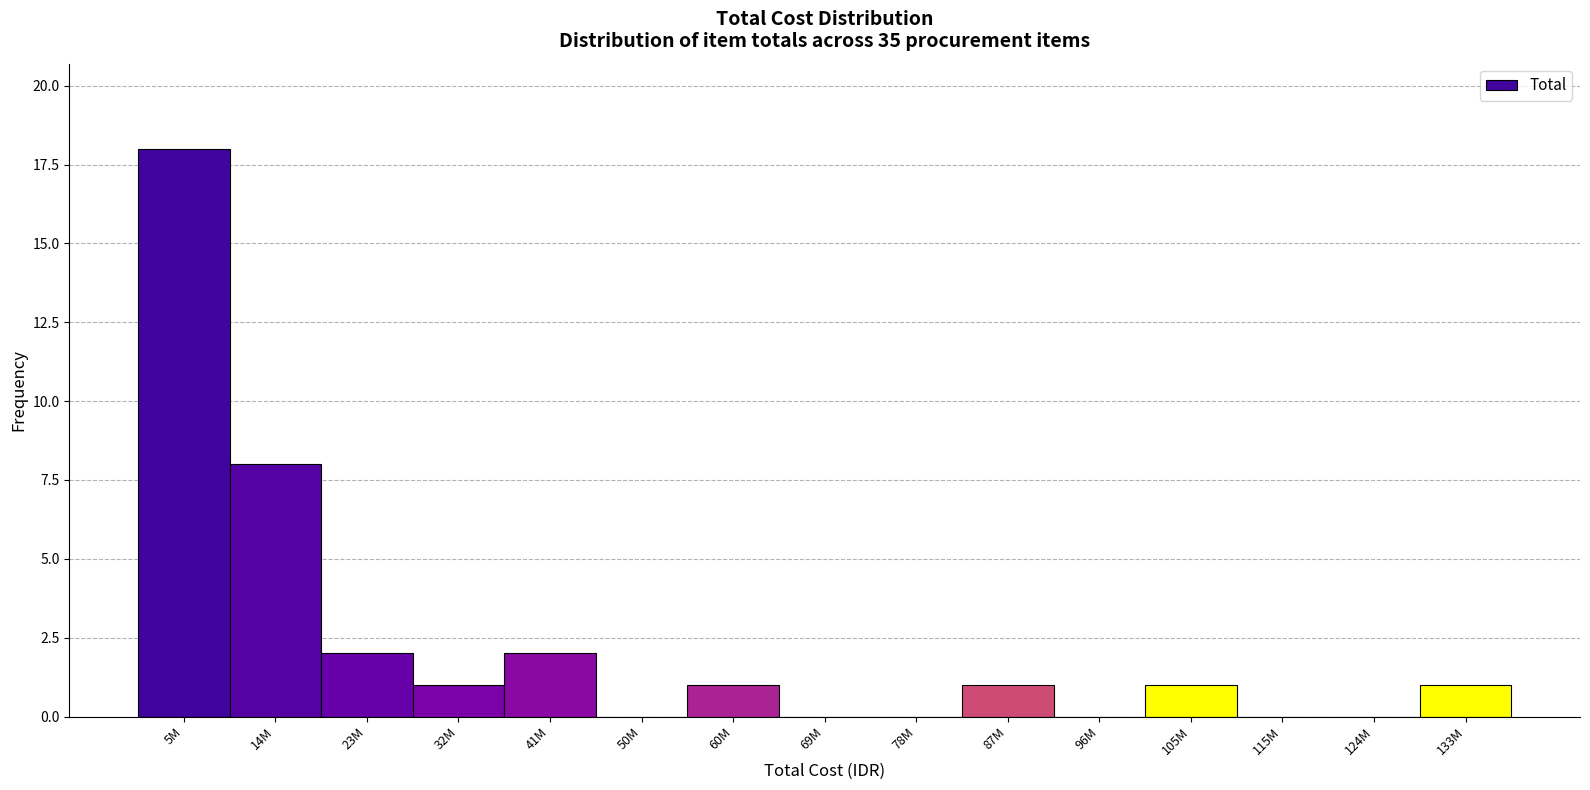

Reading left to right, transcribe all the data shown in this chart.

5M=18	14M=8	23M=2	32M=1	41M=2	50M=0	60M=1	69M=0	78M=0	87M=1	96M=0	105M=1	115M=0	124M=0	133M=1